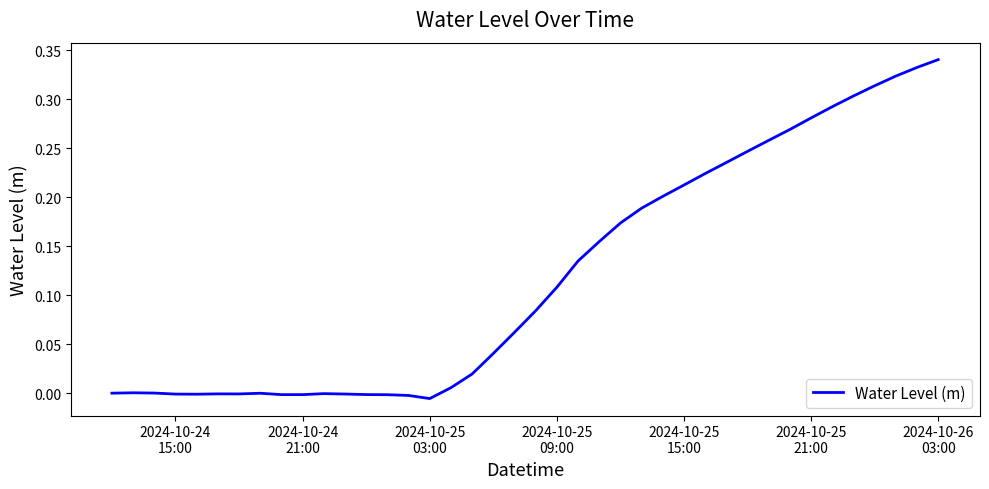

How many lines are shown in the chart?

1